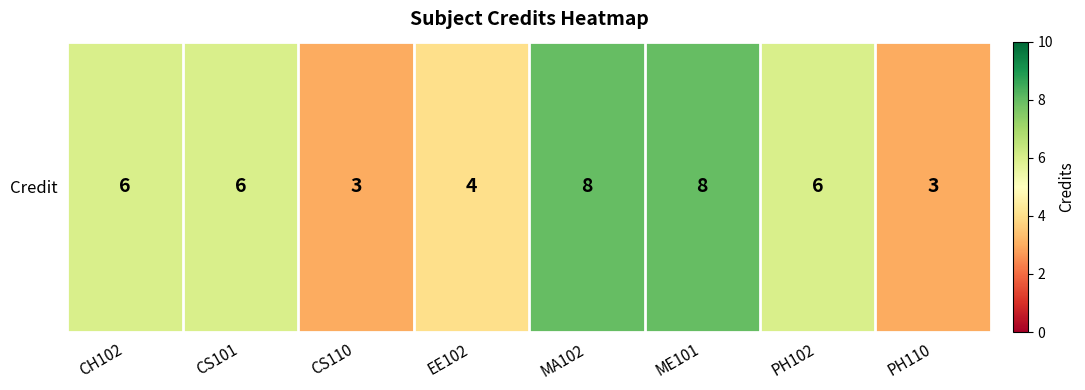

What is the ratio of the value at MA102 to the value at EE102?

2.0